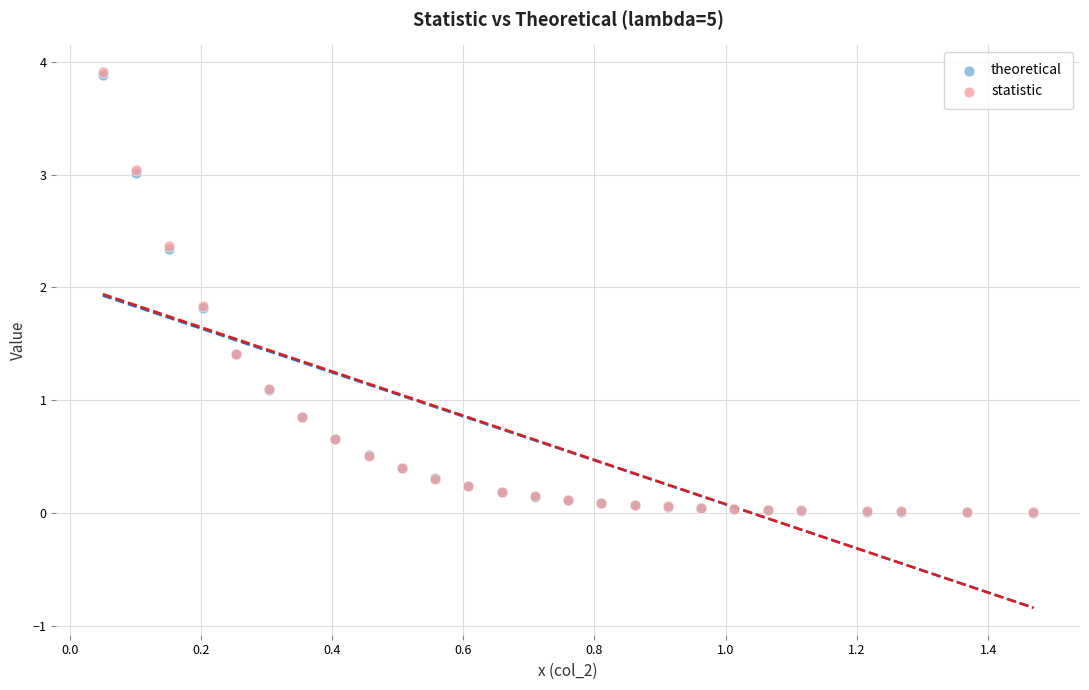

What are all the series names shown in the legend?

theoretical, statistic